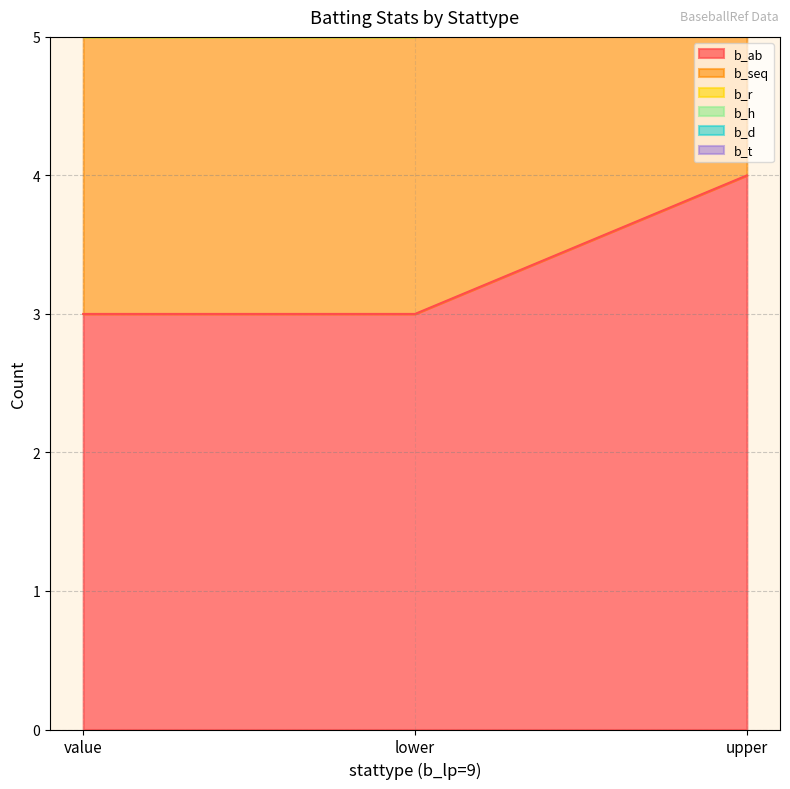

What is the total value across all series at upper?

8